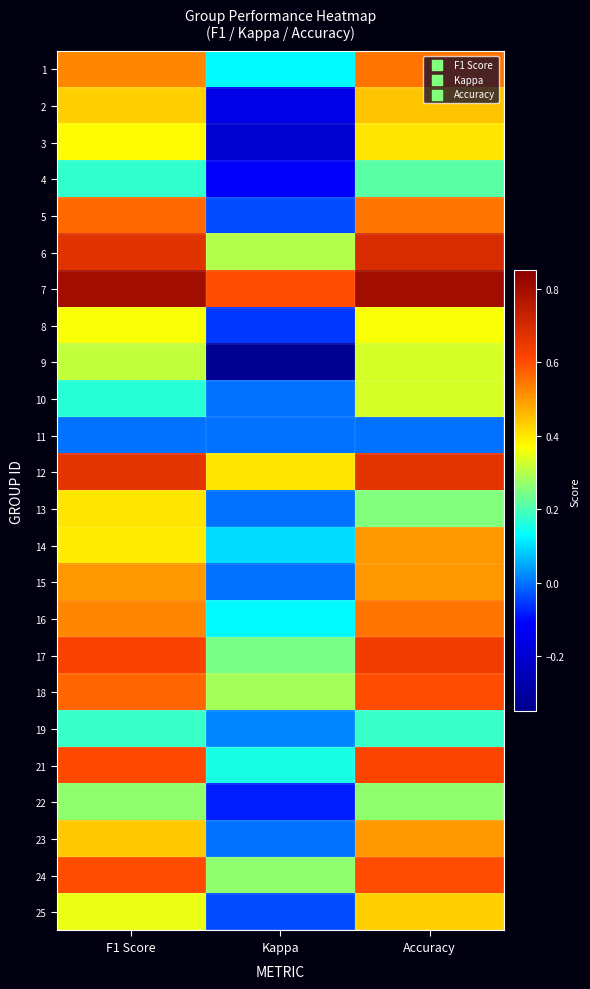

At which category does the chart reach its minimum across all series?

Kappa